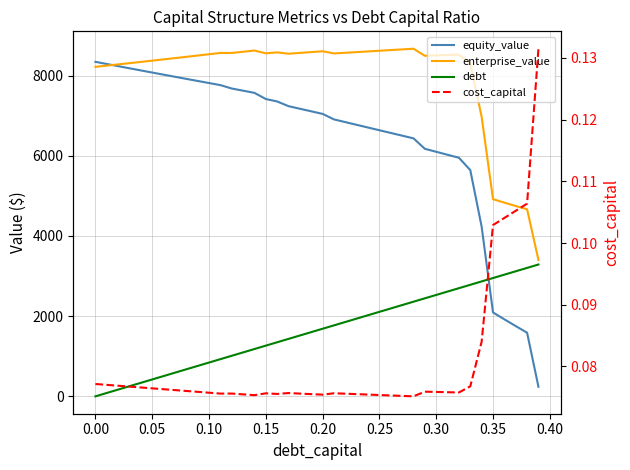

What are all the series names shown in the legend?

equity_value, enterprise_value, debt, cost_capital